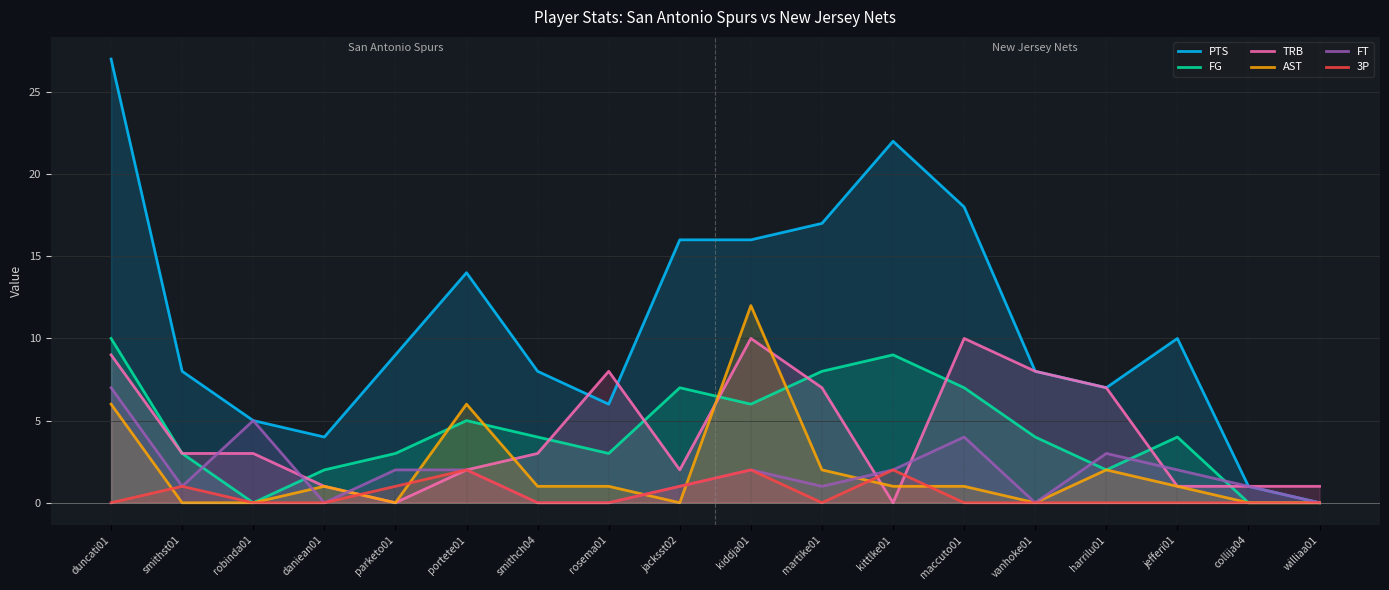

Count the number of categories in the chart.

18